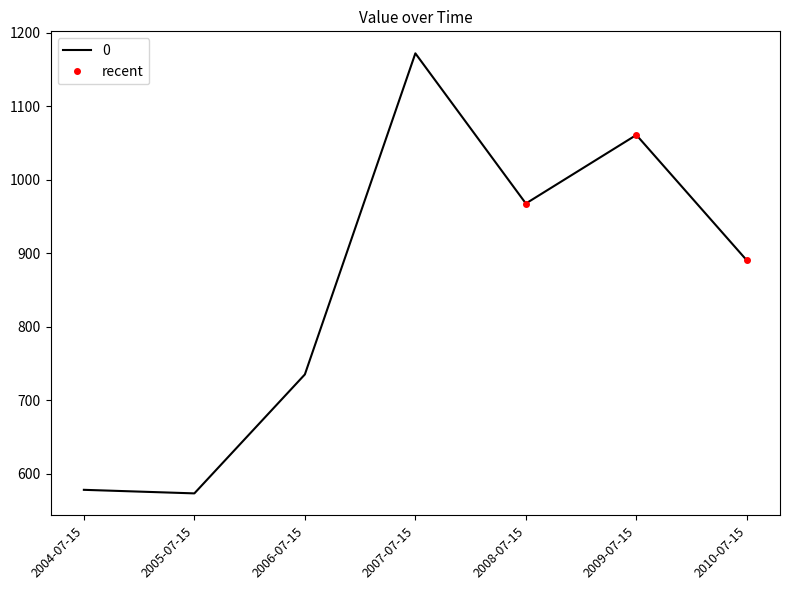

What is the value of the recent point at the 2nd from the left?

1060.9